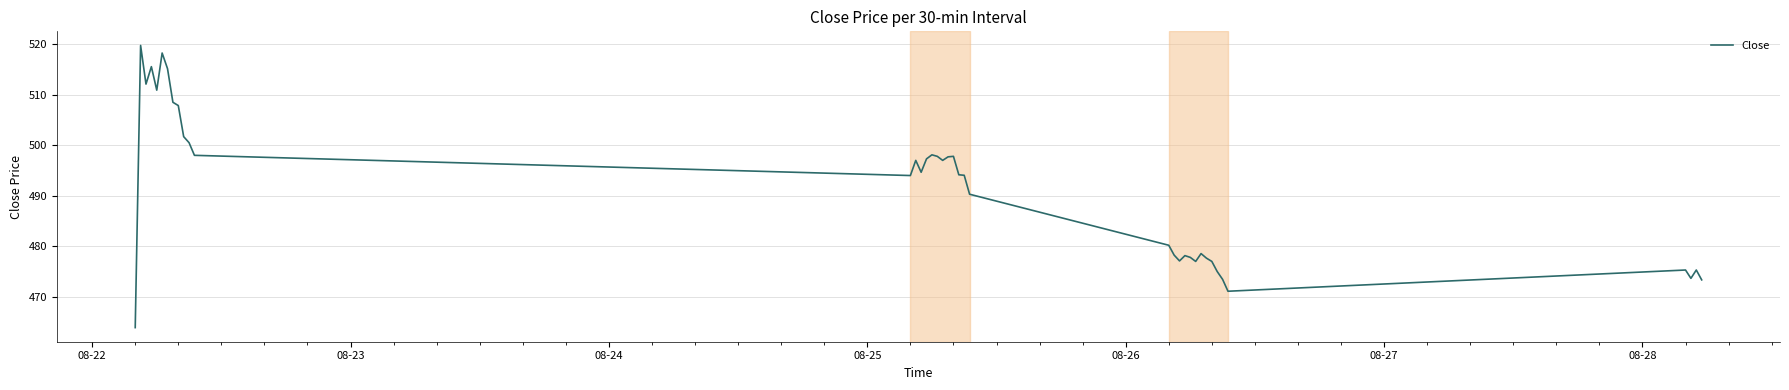

What is the smallest value displayed?

463.9